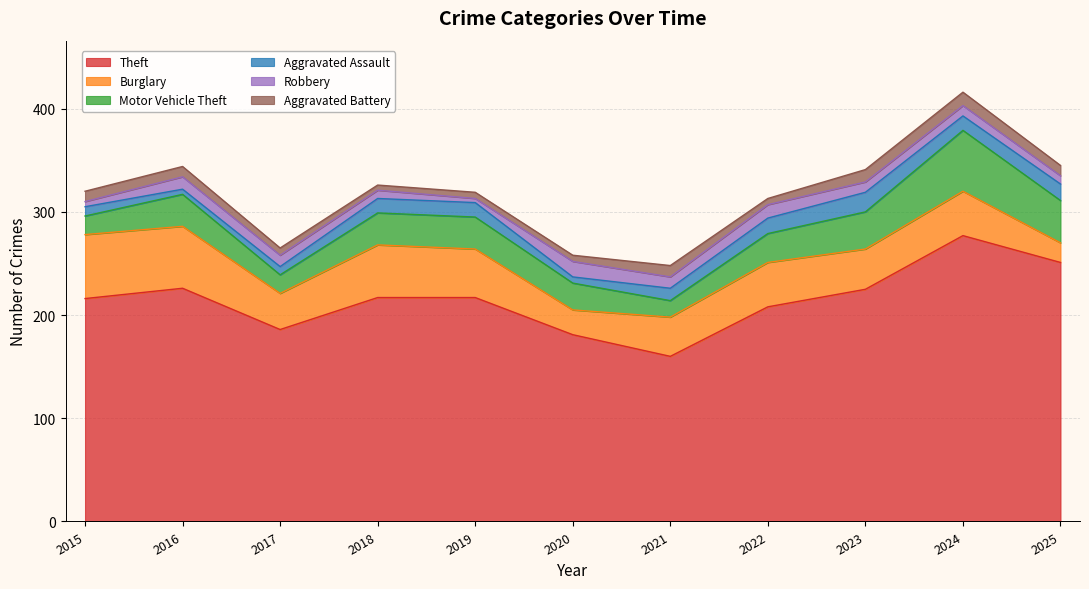

How many values in the Burglary series are below 43?

5